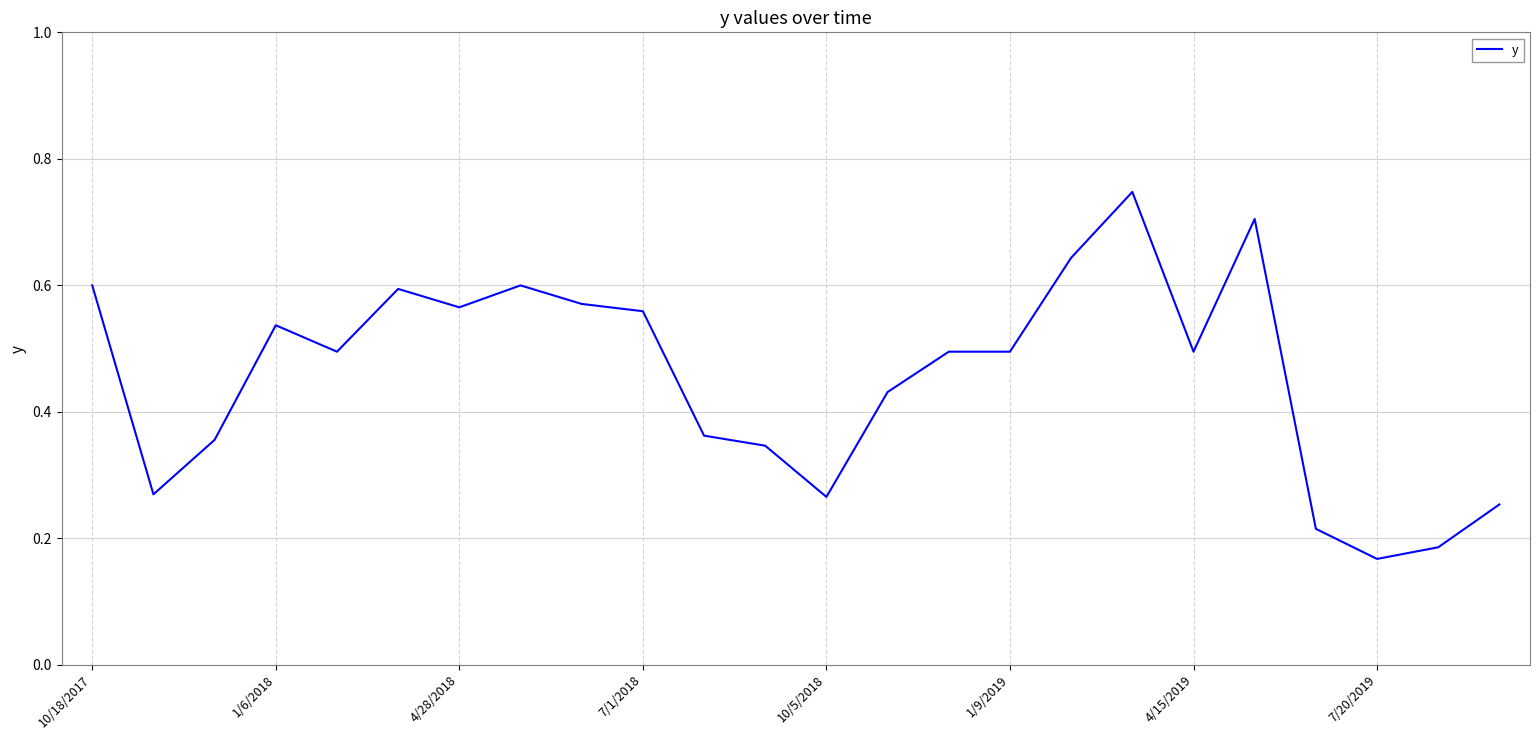

Is it true that the value at 1/9/2019 is 0.1?

False